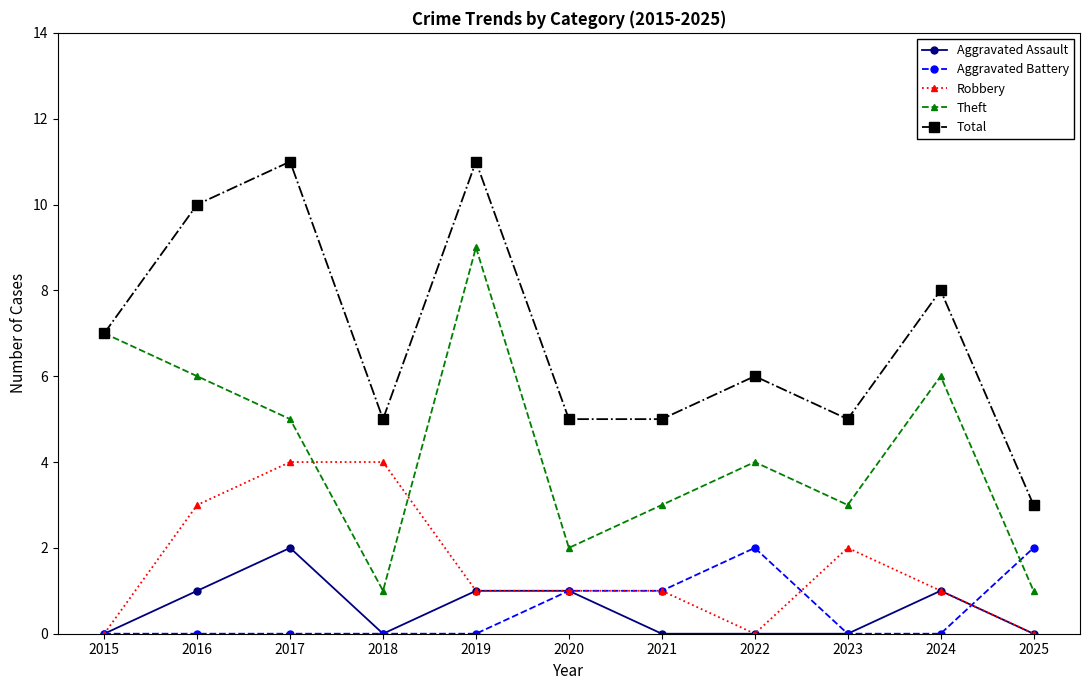

Which category has the highest value in the Aggravated Assault series?

2017